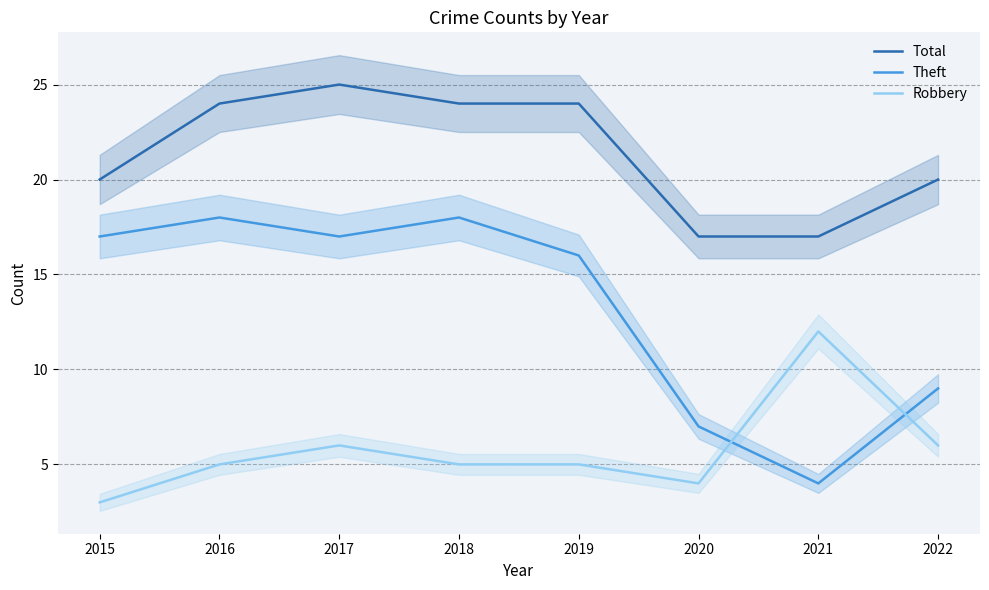

What are all the series names shown in the legend?

Total, Theft, Robbery